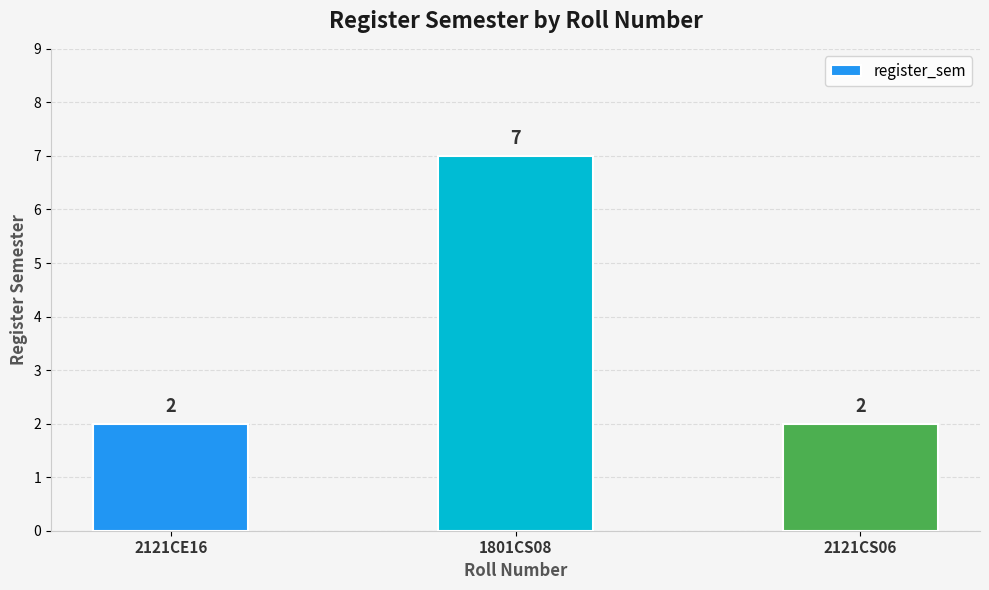

What is the maximum value shown in the chart?

7